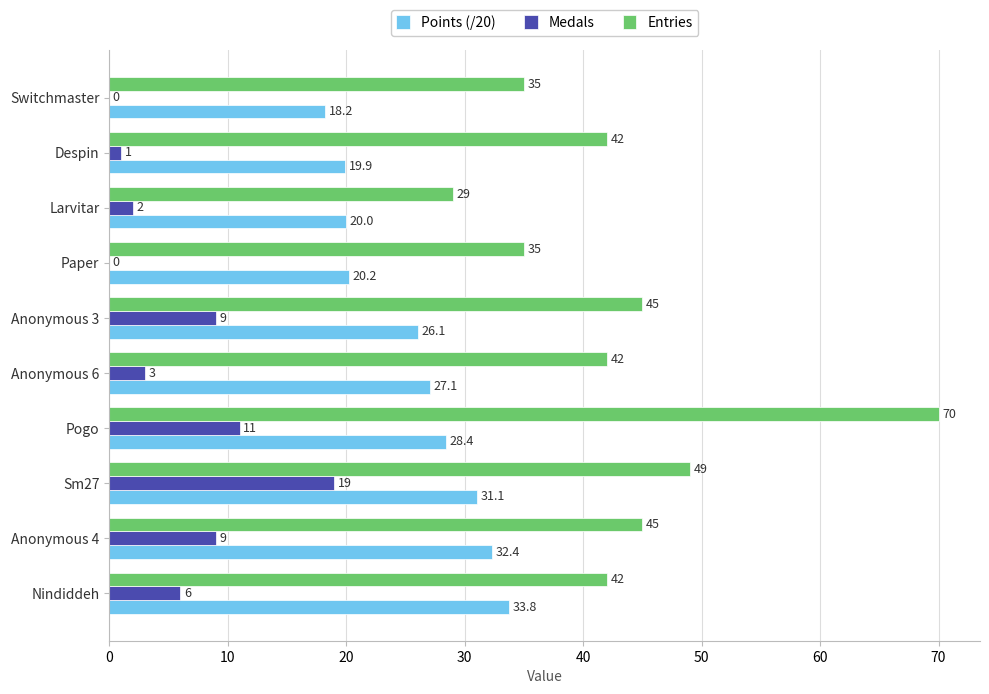

Which category has the highest value in the Medals series?

Sm27